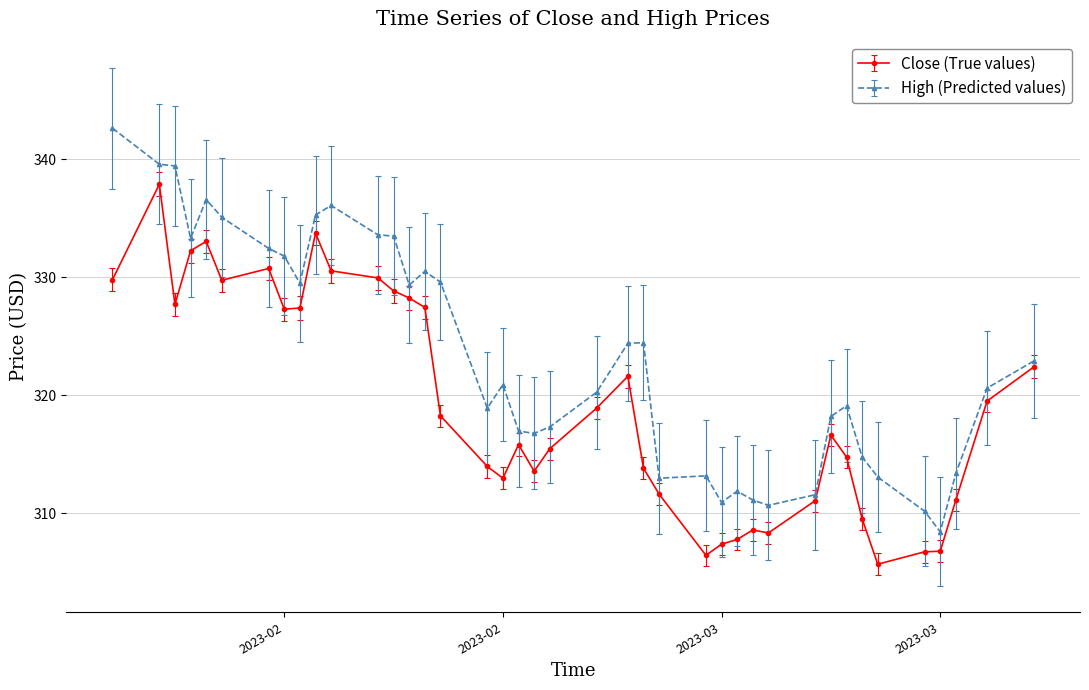

What is the average value of the High (Predicted values) series?

323.3